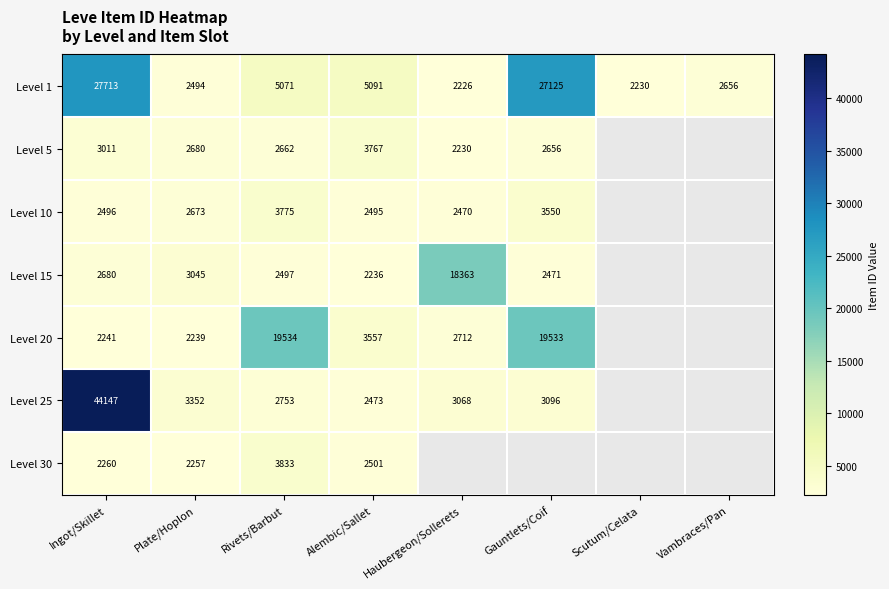

Which has a higher value, Gauntlets/Coif or Haubergeon/Sollerets?

Gauntlets/Coif